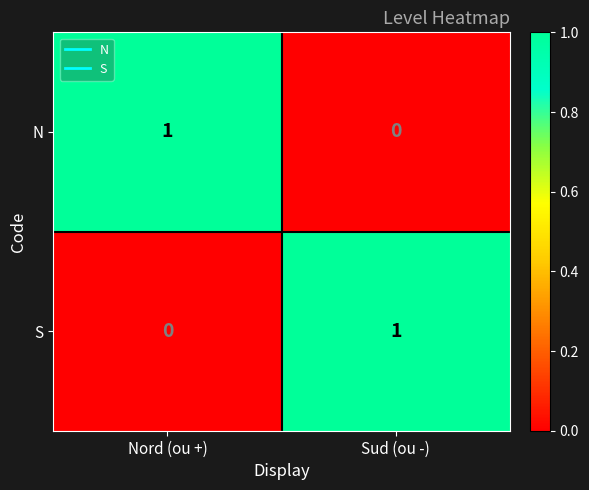

Reading left to right, list all the values displayed in this chart.

N: Nord (ou +)=1	Sud (ou -)=0
S: Nord (ou +)=0	Sud (ou -)=1